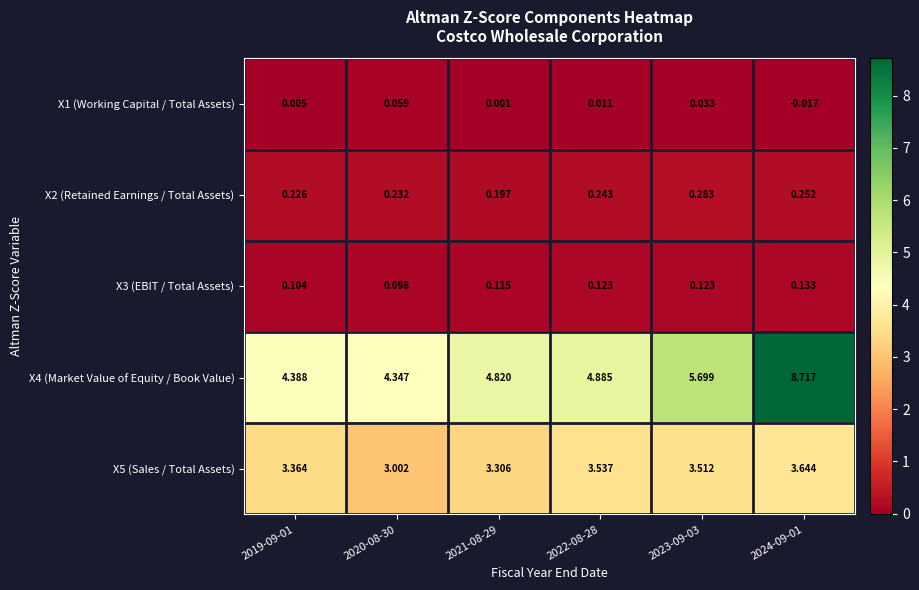

Which series has the largest total across all categories?

X4 (Market Value of Equity / Book Value)